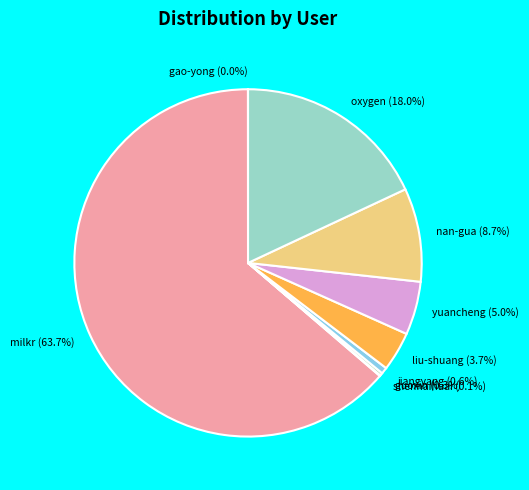

Which category has the biggest portion of the pie?

milkr